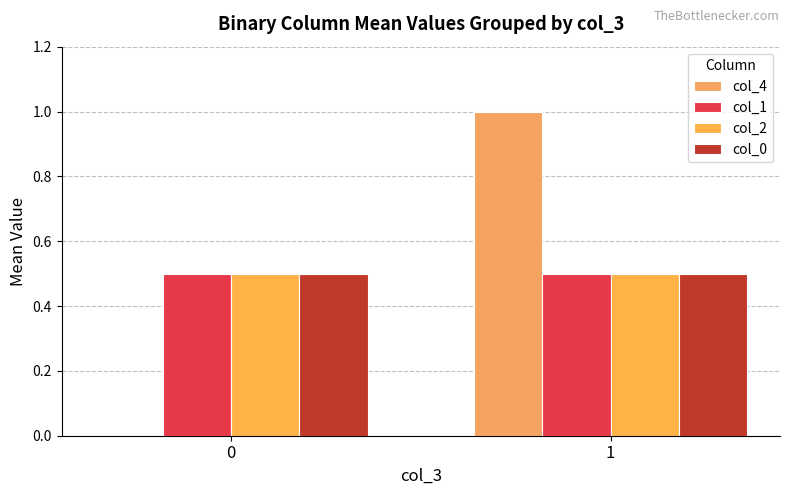

What is the maximum value for col_2?

0.5